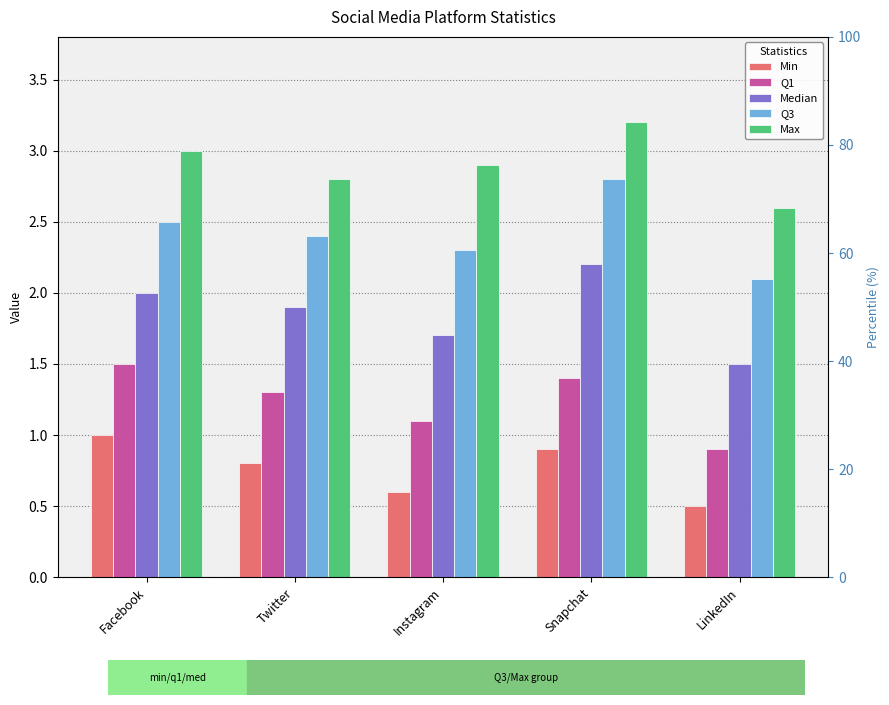

How many bars are there in each group?

5